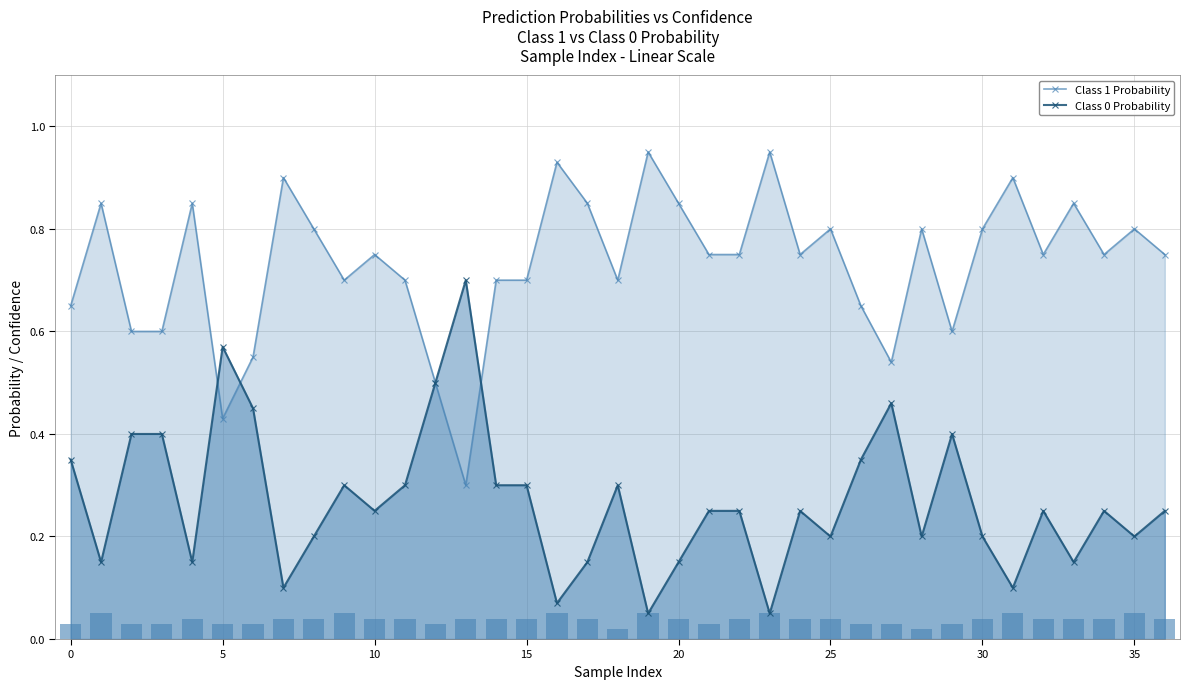

What is the label of the 11th bar from the left?

10